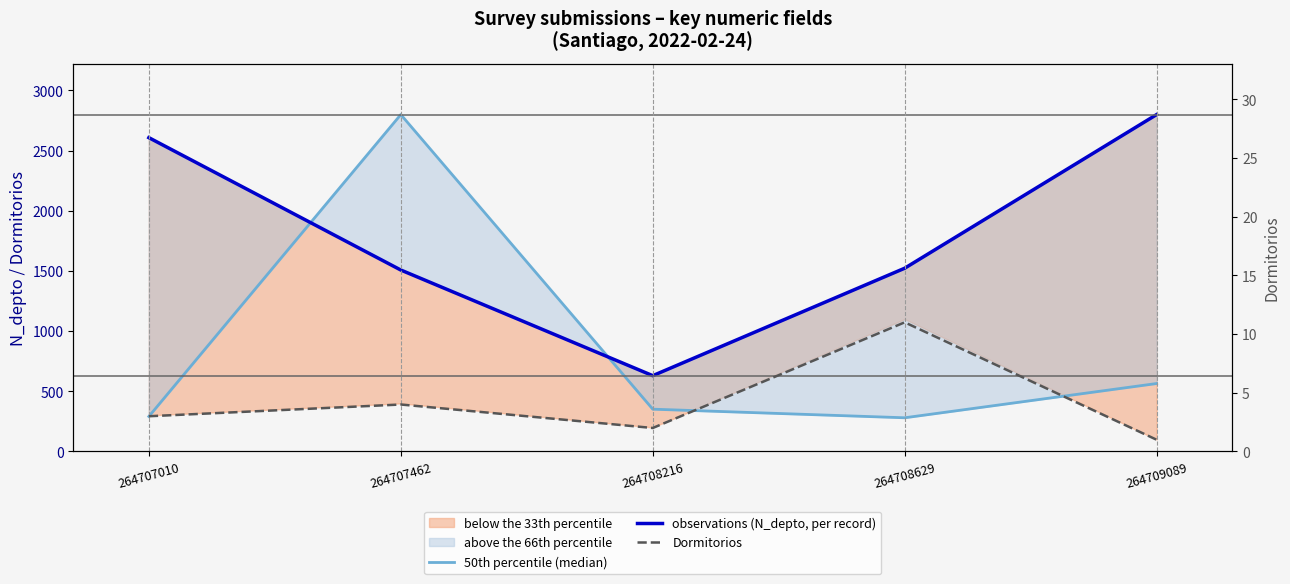

What is the difference between the observations (N_depto, per record) values at 264707010 and 264707462?

1100.0